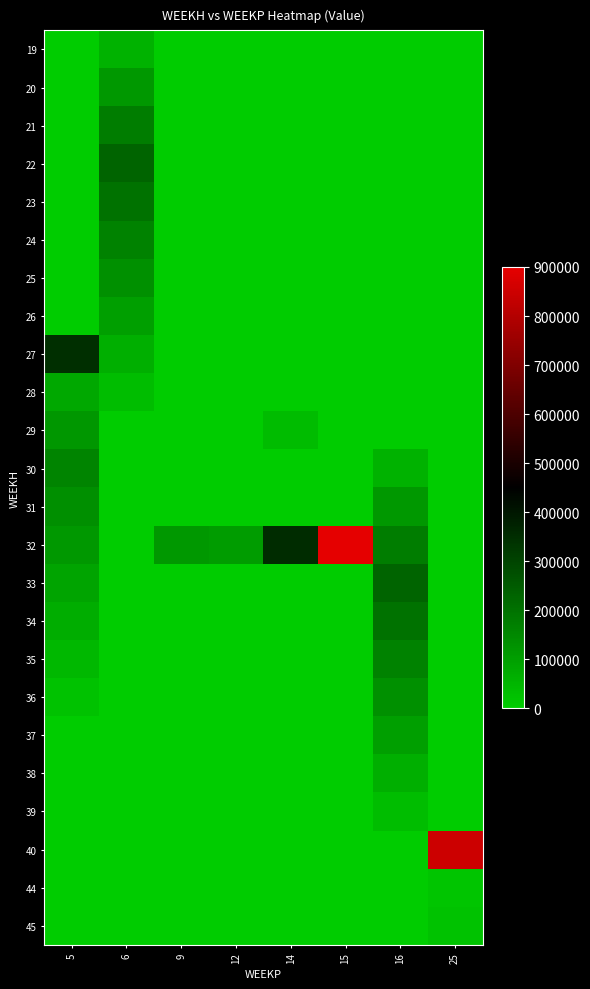

Reading left to right, extract all data points from this chart.

19: 5=0.0	6=57436.3	9=0.0	12=0.0	14=0.0	15=0.0	16=0.0	25=0.0
20: 5=0.0	6=114872.7	9=0.0	12=0.0	14=0.0	15=0.0	16=0.0	25=0.0
21: 5=0.0	6=172309.1	9=0.0	12=0.0	14=0.0	15=0.0	16=0.0	25=0.0
22: 5=0.0	6=229745.5	9=0.0	12=0.0	14=0.0	15=0.0	16=0.0	25=0.0
23: 5=0.0	6=196924.7	9=0.0	12=0.0	14=0.0	15=0.0	16=0.0	25=0.0
24: 5=0.0	6=164103.9	9=0.0	12=0.0	14=0.0	15=0.0	16=0.0	25=0.0
25: 5=0.0	6=131283.1	9=0.0	12=0.0	14=0.0	15=0.0	16=0.0	25=0.0
26: 5=0.0	6=98462.3	9=0.0	12=0.0	14=0.0	15=0.0	16=0.0	25=0.0
27: 5=347663.6	6=65641.6	9=0.0	12=0.0	14=0.0	15=0.0	16=0.0	25=0.0
28: 5=79493.0	6=32820.8	9=0.0	12=0.0	14=0.0	15=0.0	16=0.0	25=0.0
29: 5=119239.6	6=0.0	9=0.0	12=0.0	14=37081.9	15=0.0	16=0.0	25=0.0
30: 5=158986.0	6=0.0	9=0.0	12=0.0	14=0.0	15=0.0	16=57436.3	25=0.0
31: 5=136273.8	6=0.0	9=0.0	12=0.0	14=0.0	15=0.0	16=114872.7	25=0.0
32: 5=113561.5	6=0.0	9=115414.1	12=106377.6	14=353156.5	15=900000.0	16=172309.1	25=0.0
33: 5=90849.2	6=0.0	9=0.0	12=0.0	14=0.0	15=0.0	16=229745.5	25=0.0
34: 5=68136.9	6=0.0	9=0.0	12=0.0	14=0.0	15=0.0	16=196924.7	25=0.0
35: 5=45424.6	6=0.0	9=0.0	12=0.0	14=0.0	15=0.0	16=164103.9	25=0.0
36: 5=22712.3	6=0.0	9=0.0	12=0.0	14=0.0	15=0.0	16=131283.1	25=0.0
37: 5=0.0	6=0.0	9=0.0	12=0.0	14=0.0	15=0.0	16=98462.3	25=0.0
38: 5=0.0	6=0.0	9=0.0	12=0.0	14=0.0	15=0.0	16=65641.6	25=0.0
39: 5=0.0	6=0.0	9=0.0	12=0.0	14=0.0	15=0.0	16=32820.8	25=0.0
40: 5=0.0	6=0.0	9=0.0	12=0.0	14=0.0	15=0.0	16=0.0	25=850113.8
44: 5=0.0	6=0.0	9=0.0	12=0.0	14=0.0	15=0.0	16=0.0	25=14727.3
45: 5=0.0	6=0.0	9=0.0	12=0.0	14=0.0	15=0.0	16=0.0	25=24545.5